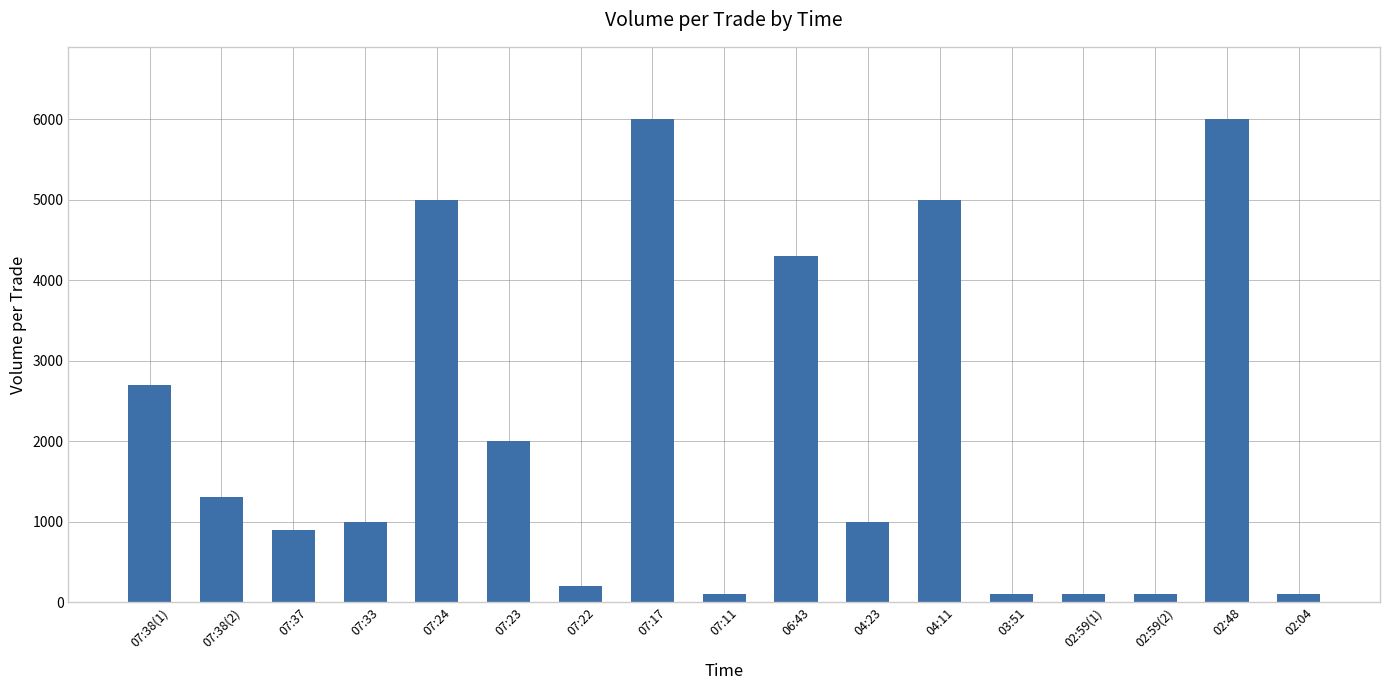

Reading left to right, transcribe all the data shown in this chart.

2700	1300	900	1000	5000	2000	200	6000	100	4300	1000	5000	100	100	100	6000	100